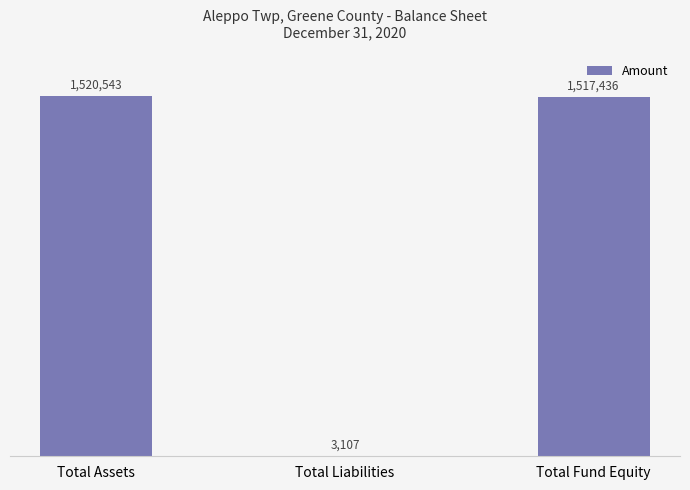

Rank the categories by value from highest to lowest.

Total Assets, Total Fund Equity, Total Liabilities